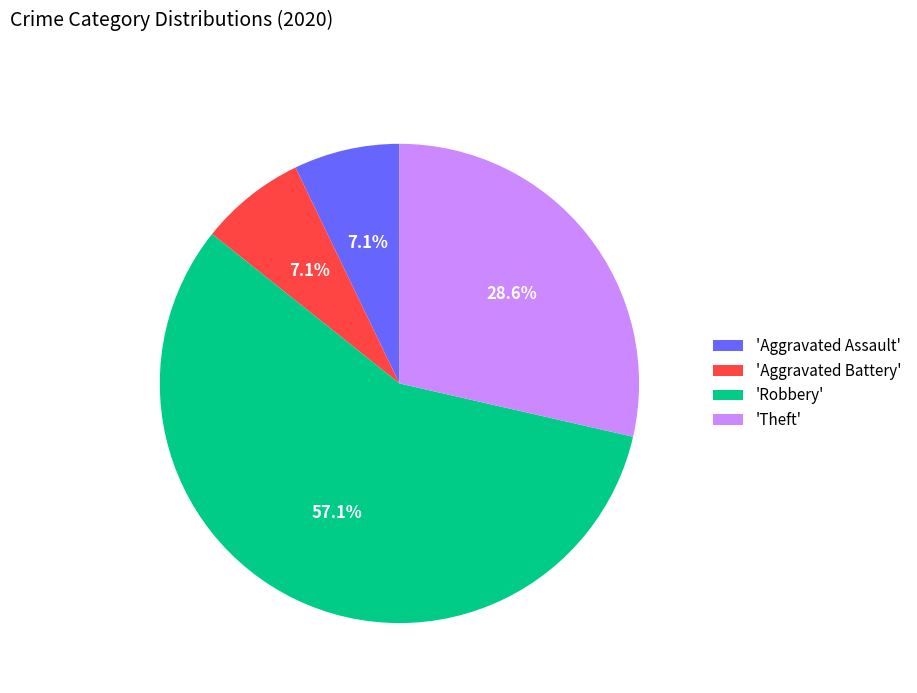

What is the largest slice in the pie chart?

'Robbery'